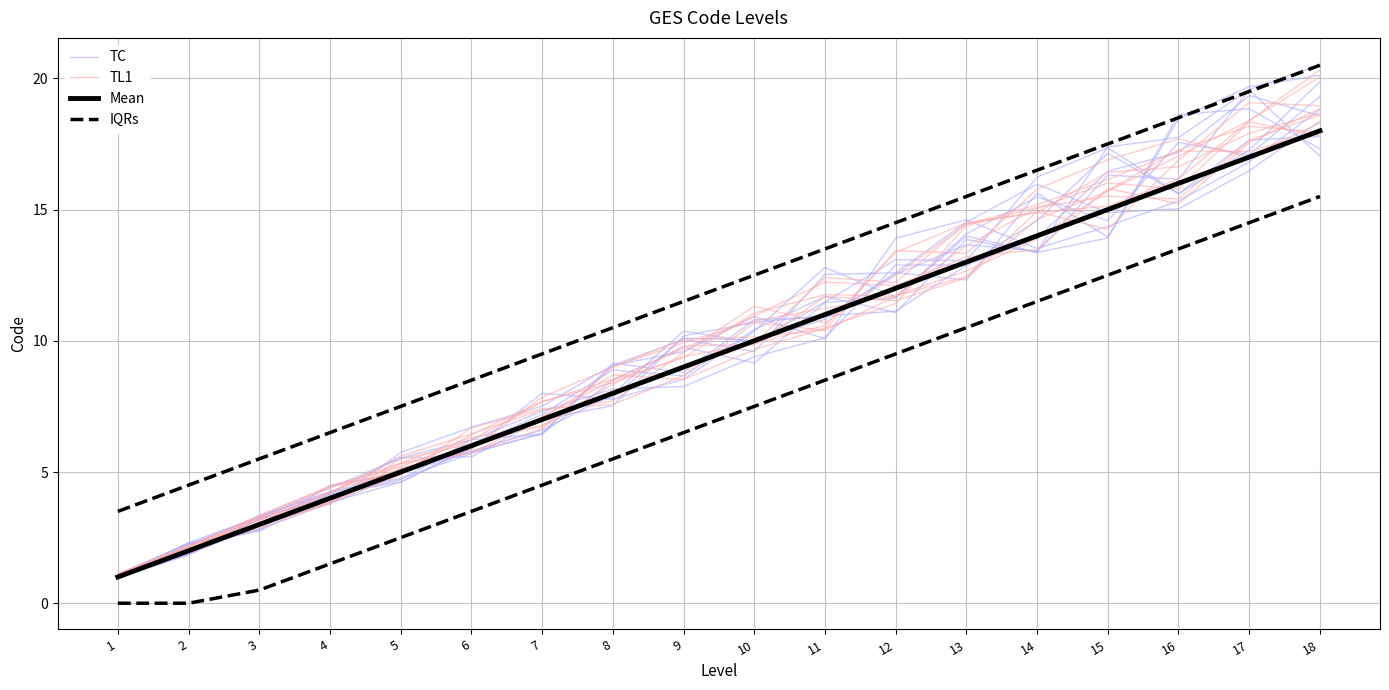

True or false: TC has a value of 21.3 at 13.

False